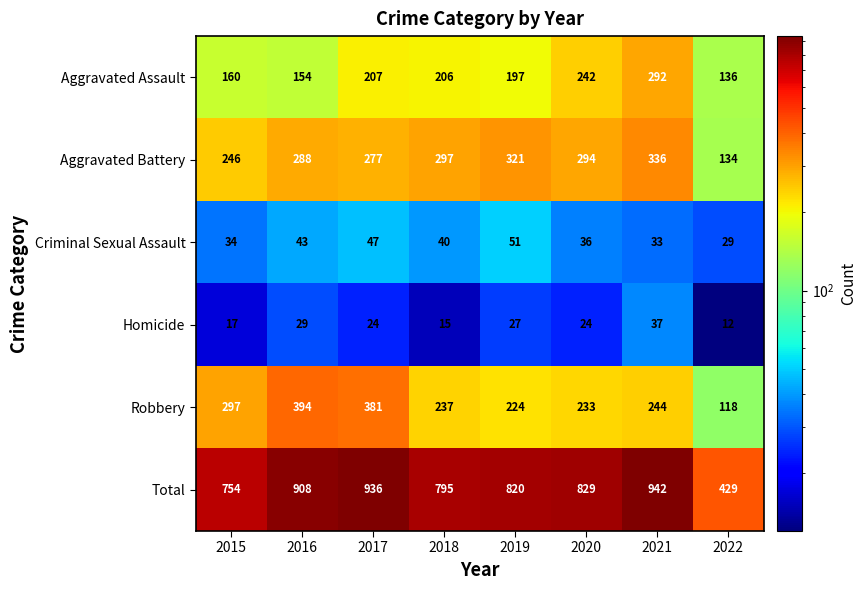

At which category does the chart reach its peak across all series?

2021